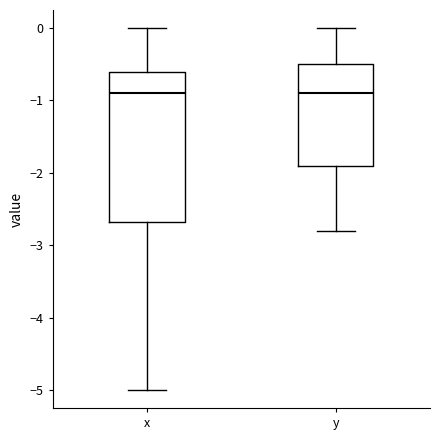

Reading left to right, read every box against the y-axis: the position of its median line, the range the box covers, and the ends of its whiskers. The values are not printed on the chart, so give them approximately, as read against the axis.

x: median -0.9, box -2.7 to -0.6, whiskers -5.0 to 0.0
y: median -0.9, box -1.9 to -0.5, whiskers -2.8 to 0.0